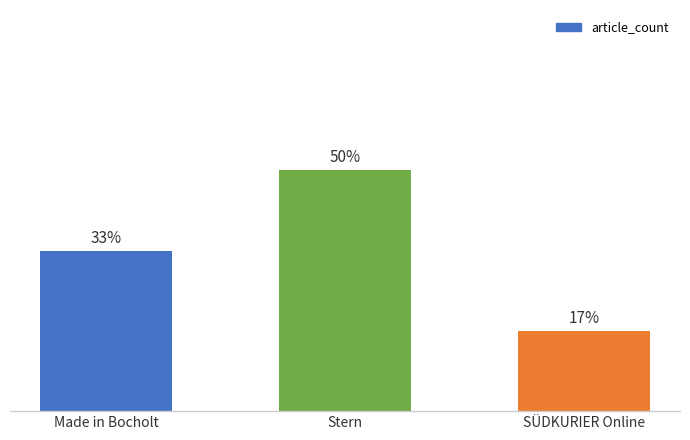

What is the ratio of the value at Stern to the value at SÜDKURIER Online?

3.0